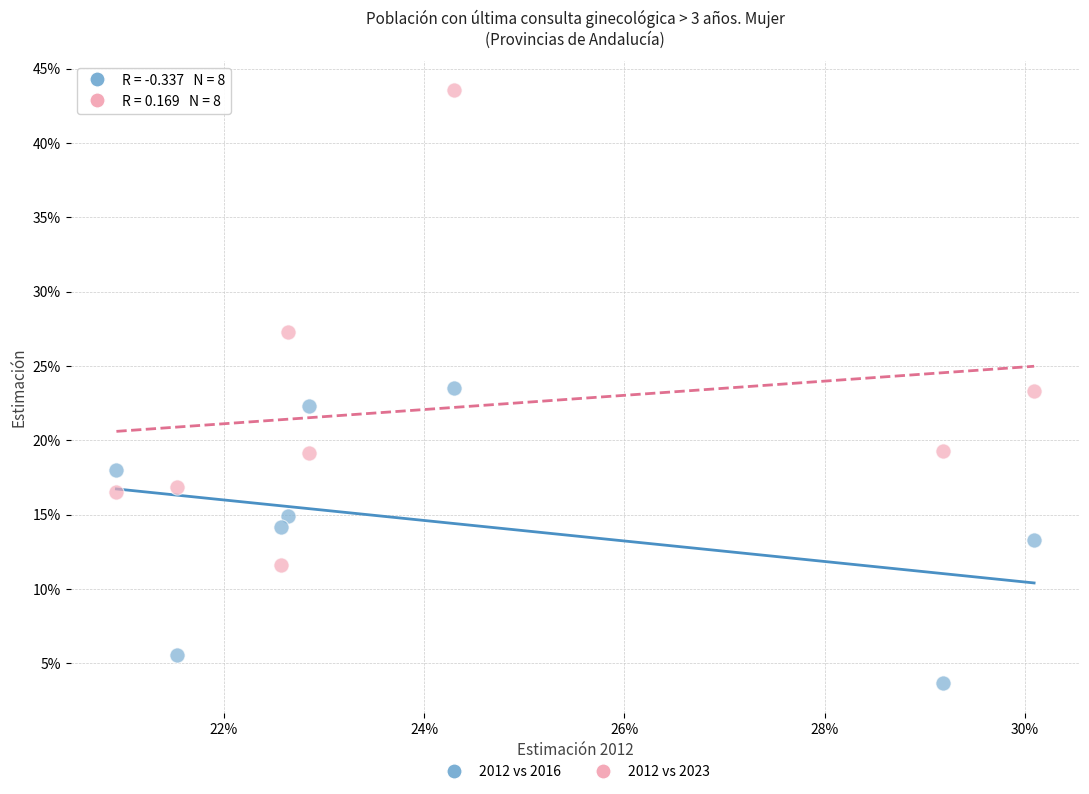

Which series has the widest spread of Y values?

2012 vs 2023